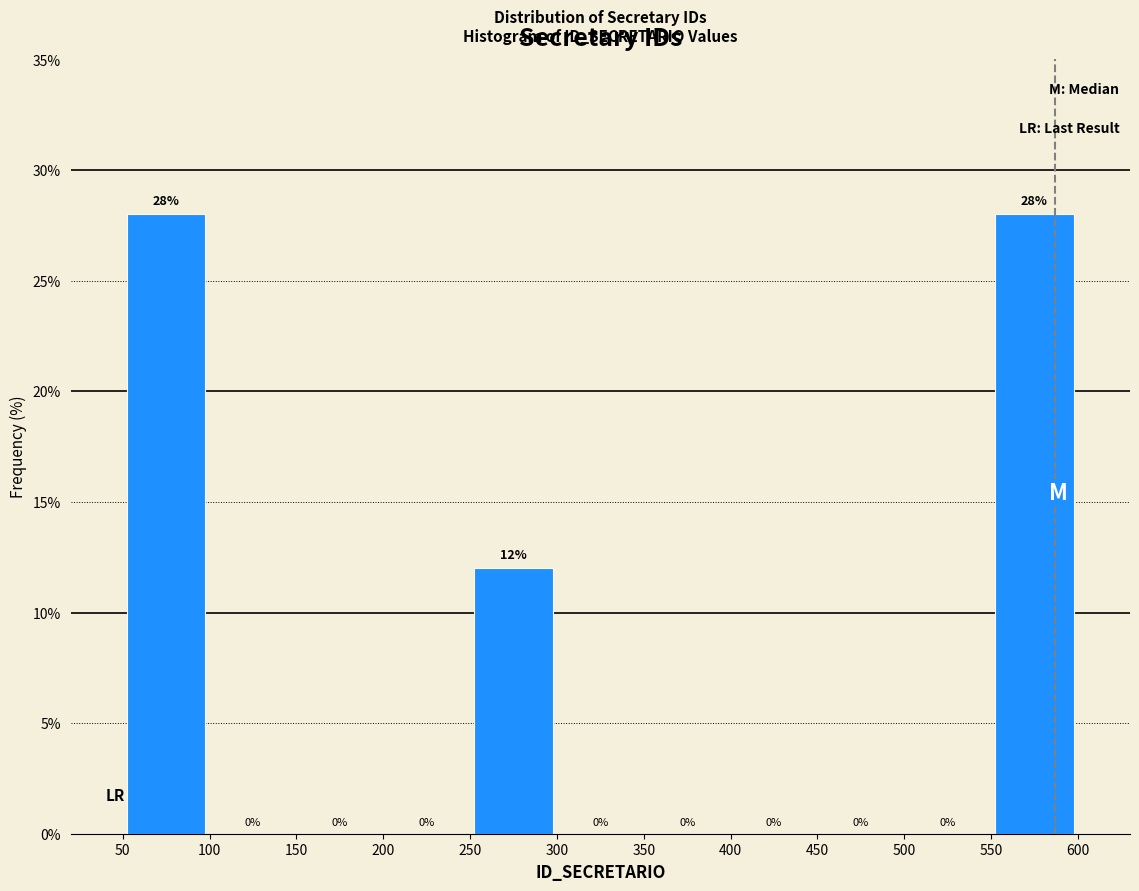

What is the height of the bar covering 50 to 100 on the x-axis?

28